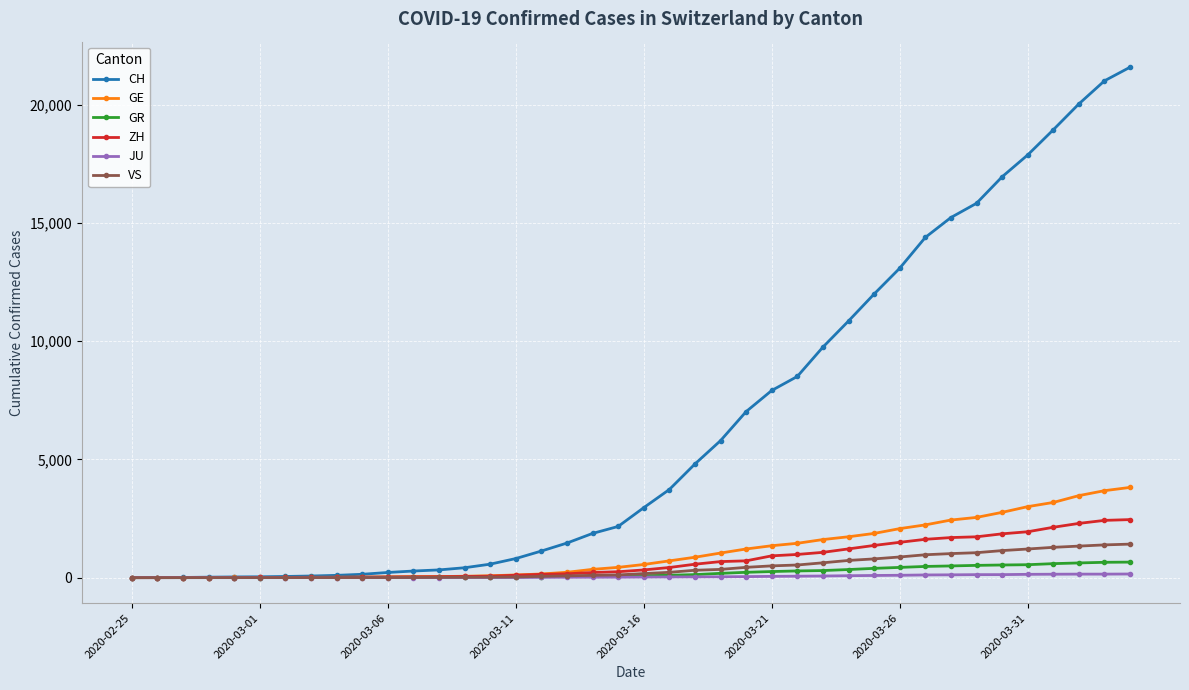

What is the maximum value for ZH?

2455